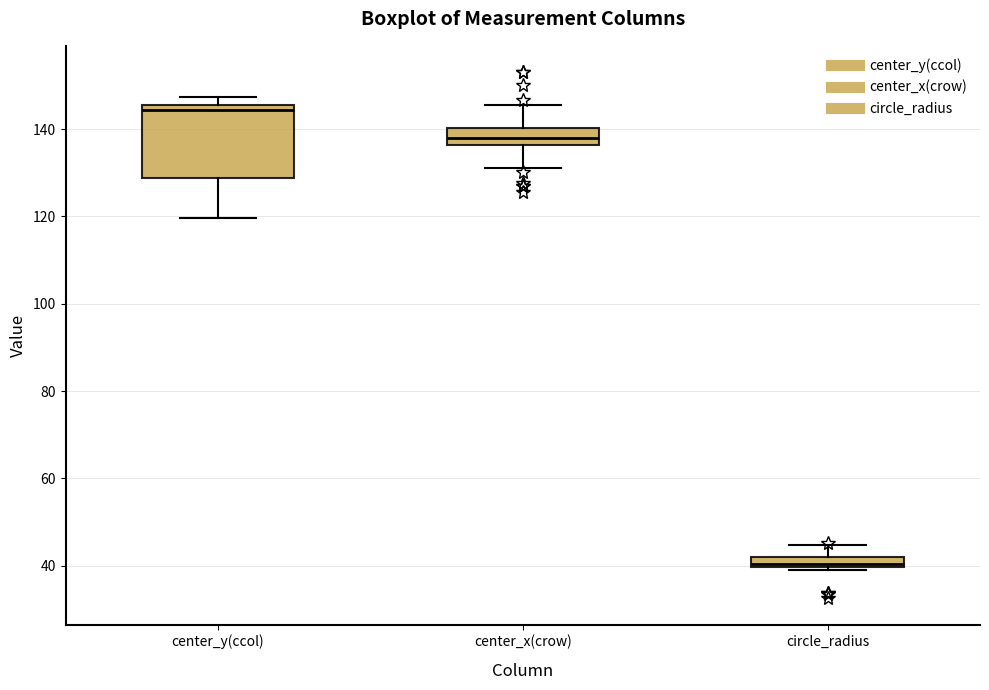

Which box is the tallest, from its lower edge to its upper edge?

center_y(ccol)